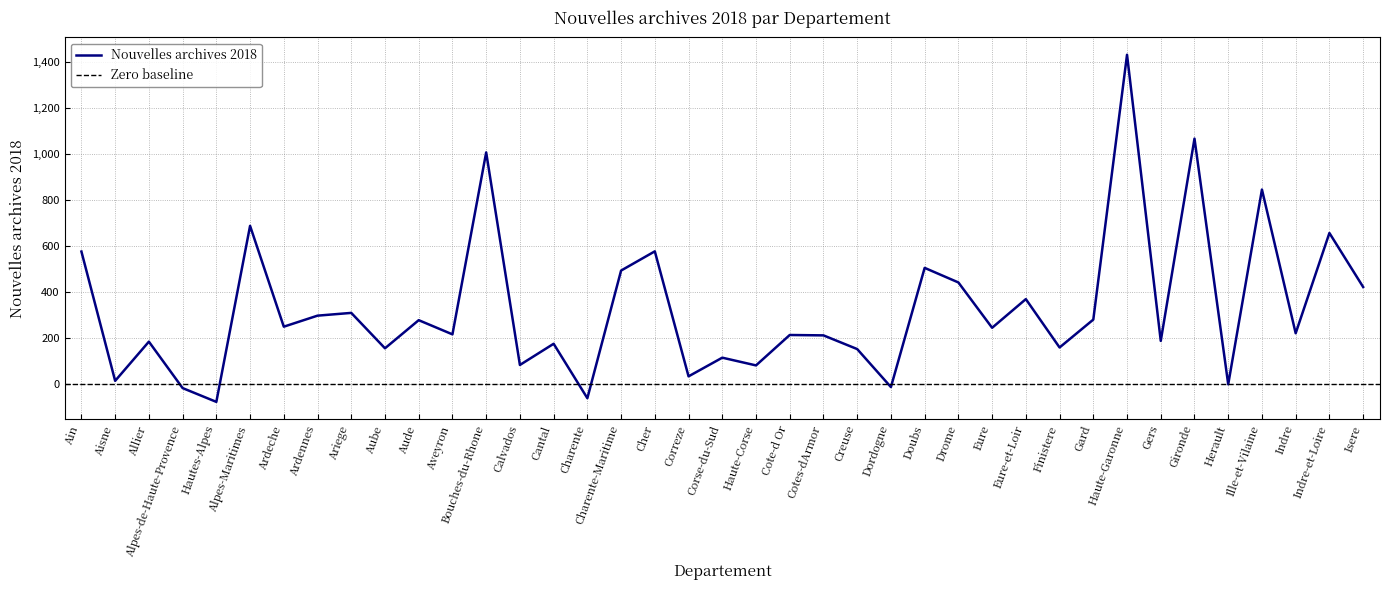

True or false: there are more than 1 points higher than both neighbors.

True